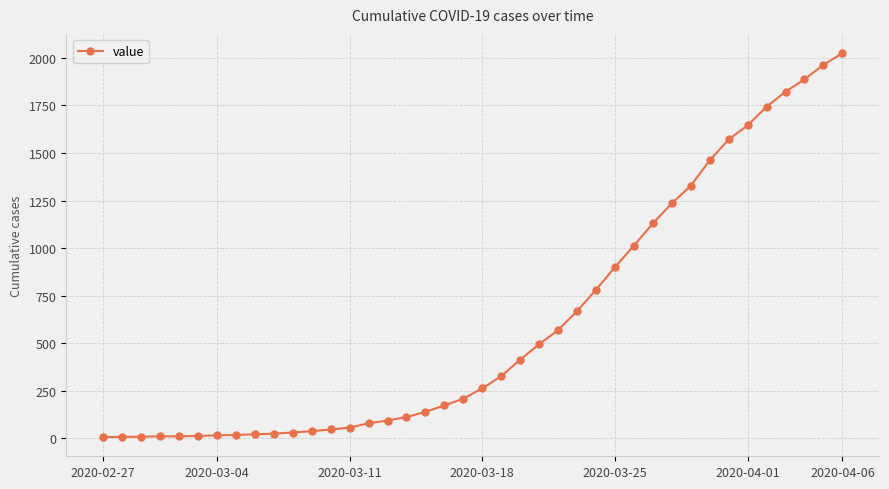

Does the chart display data point markers on the line(s)?

Yes